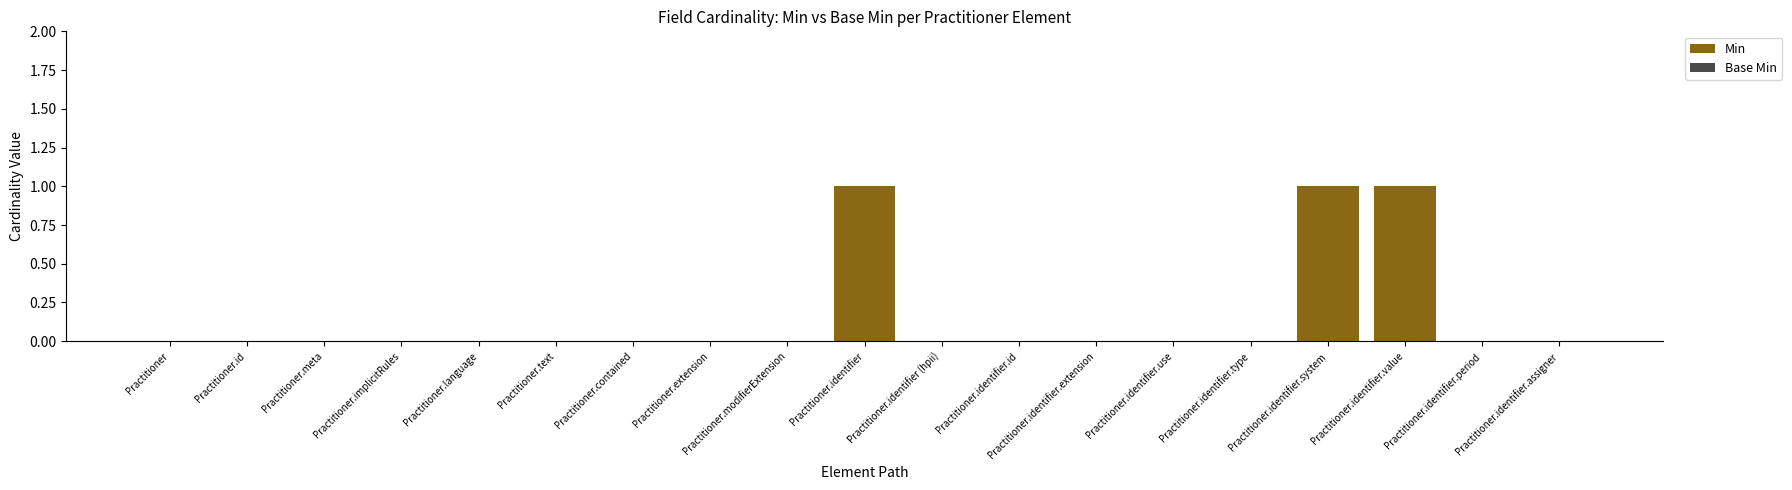

How many distinct data groups are displayed?

1